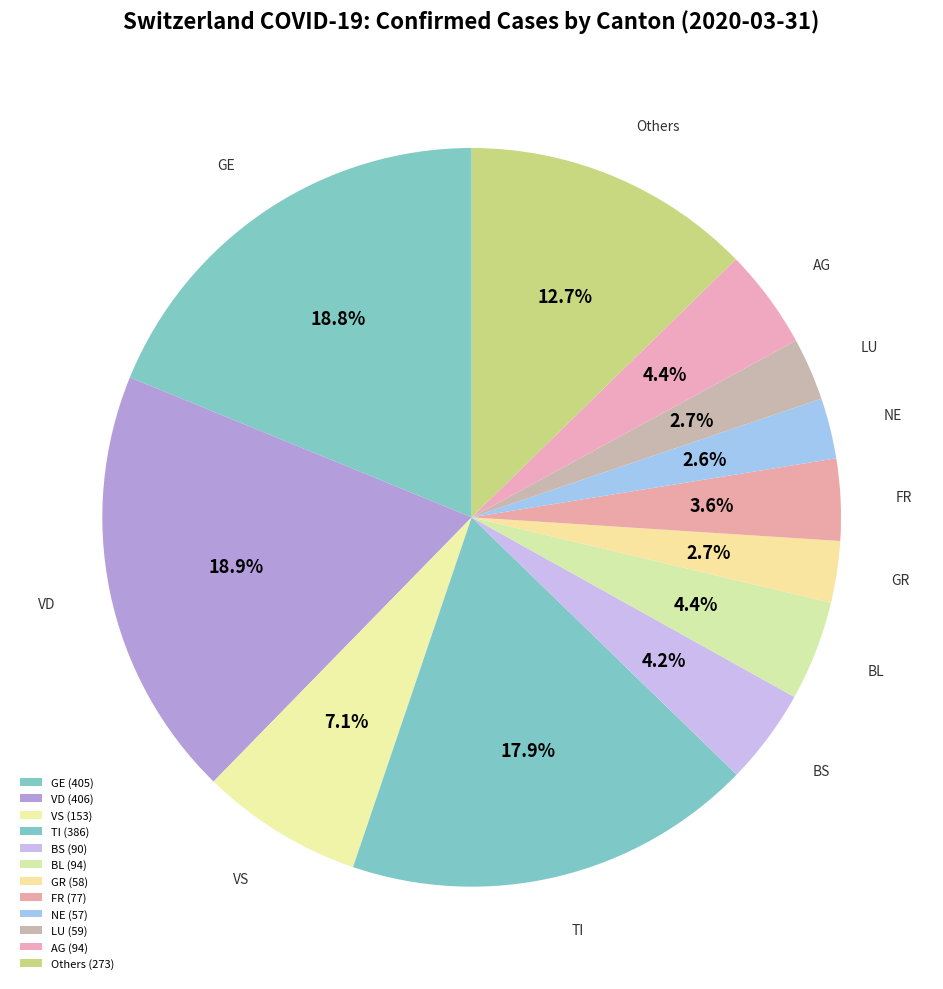

What is the ratio of the value at LU to the value at NE?

1.0